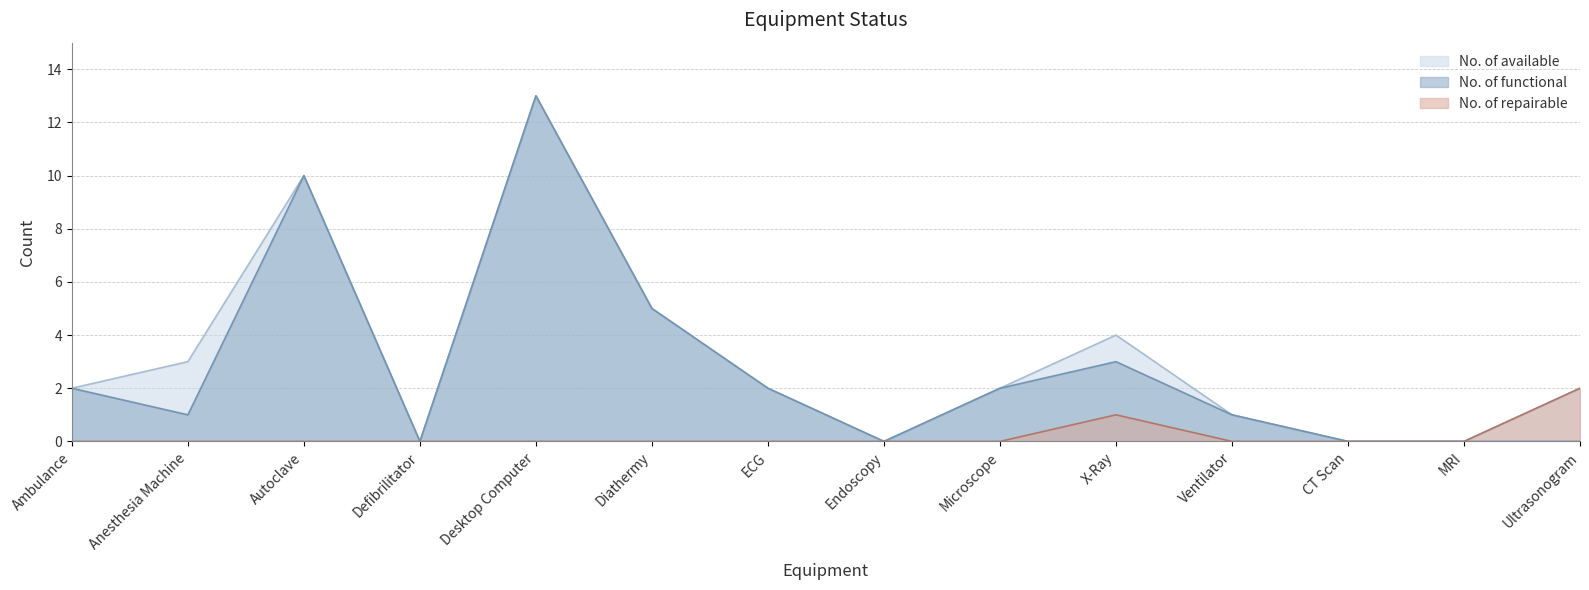

True or false: No. of repairable and No. of functional cross at least once.

False